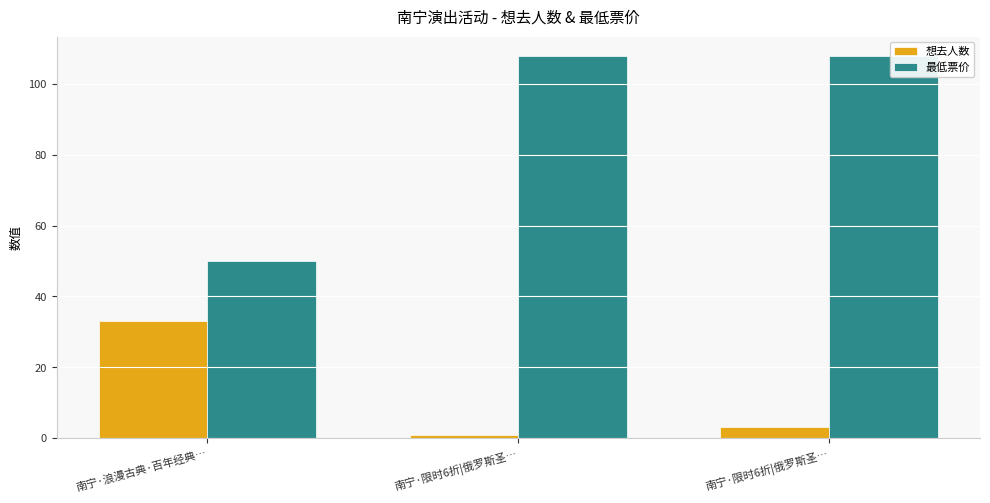

At which label does 想去人数 reach its minimum?

南宁·限时6折|俄罗斯圣…